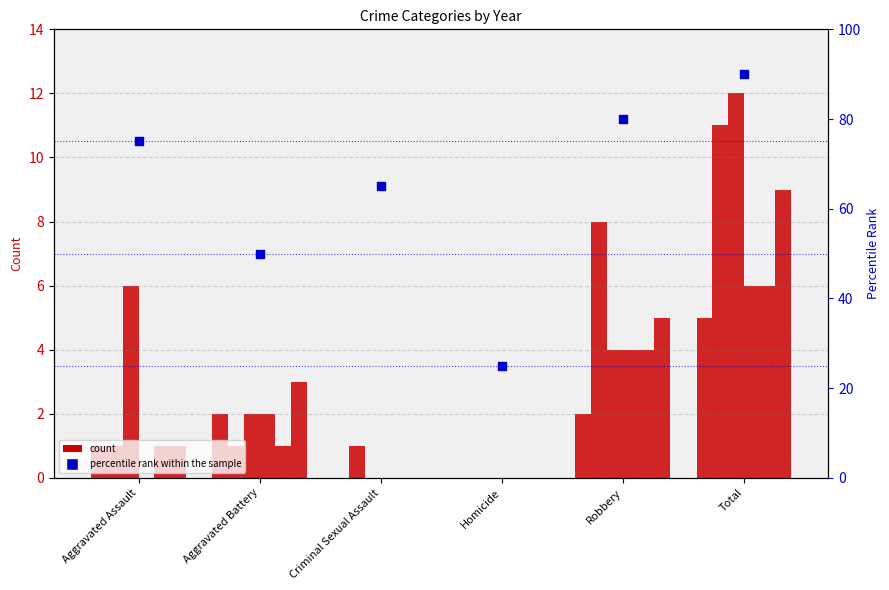

Approximately how many times larger is the value at Homicide compared to Total?

0.3